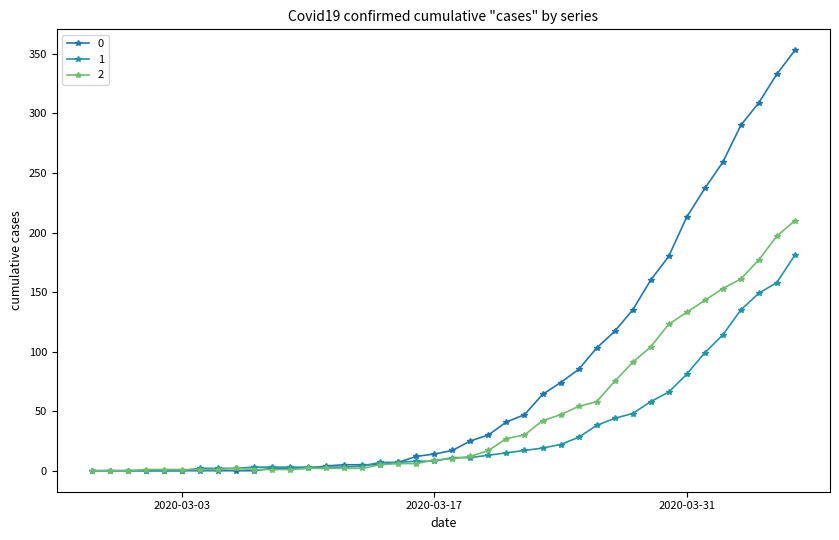

True or false: 0 has more than 2 points higher than both neighbors.

False